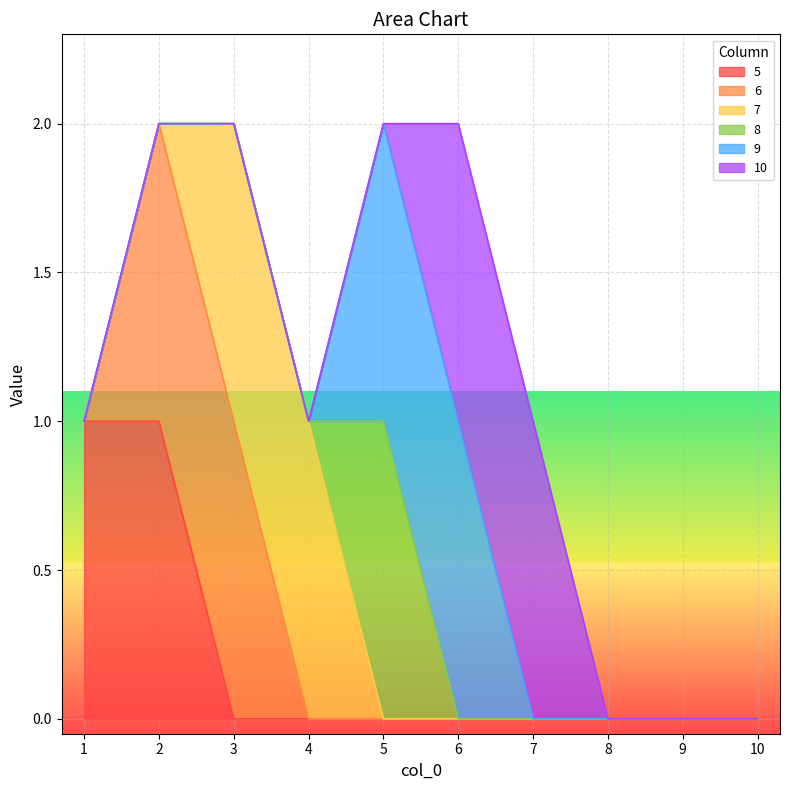

What is the difference between the maximum and minimum values in the 7 series?

1